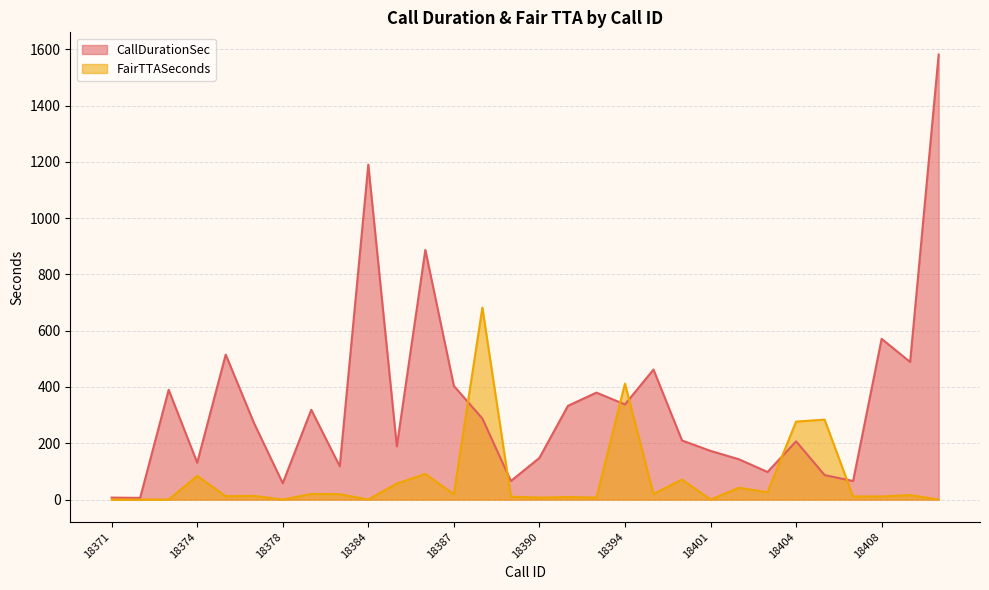

Reading right to left, transcribe all the data shown in this chart.

CallDurationSec: 18410=1581	18409=489	18408=571	18406=66	18405=87	18404=207	18403=98	18402=143	18401=173	18400=210	18397=462	18394=338	18393=380	18392=333	18390=148	18389=66	18388=288	18387=404	18386=887	18385=189	18384=1190	18383=118	18379=319	18378=58	18377=270	18376=515	18374=131	18373=390	18372=6	18371=7
FairTTASeconds: 18410=0	18409=16	18408=11	18406=11	18405=284	18404=277	18403=26	18402=42	18401=0	18400=71	18397=20	18394=412	18393=7	18392=9	18390=7	18389=10	18388=682	18387=19	18386=91	18385=57	18384=0	18383=19	18379=20	18378=0	18377=13	18376=12	18374=84	18373=0	18372=0	18371=0